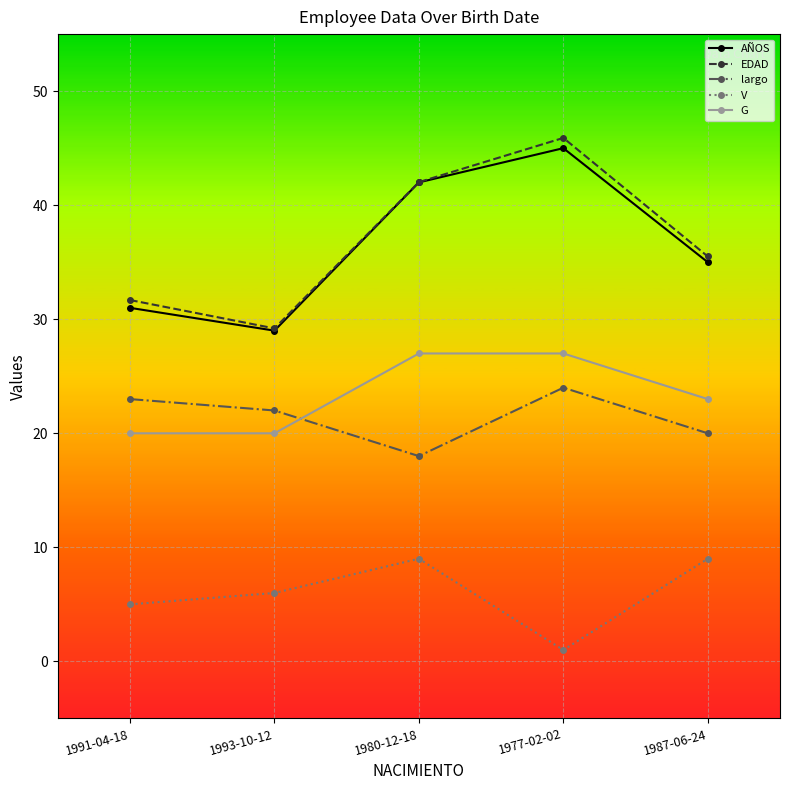

Which label corresponds to the largest value in the chart?

1977-02-02